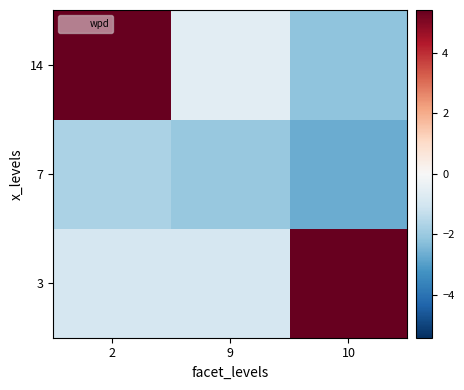

Reading left to right, transcribe all the data shown in this chart.

3: 2=-0.9	9=-0.9	10=88.3
7: 2=-1.7	9=-2.1	10=-2.7
14: 2=89.5	9=-0.6	10=-2.2